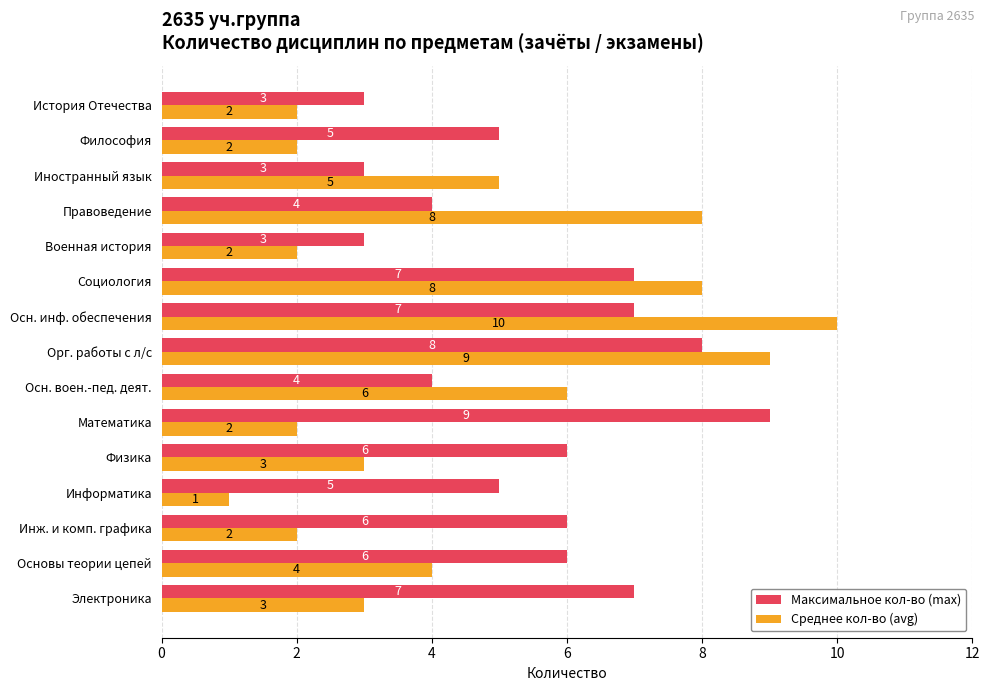

What is the total value across all series at Социология?

15